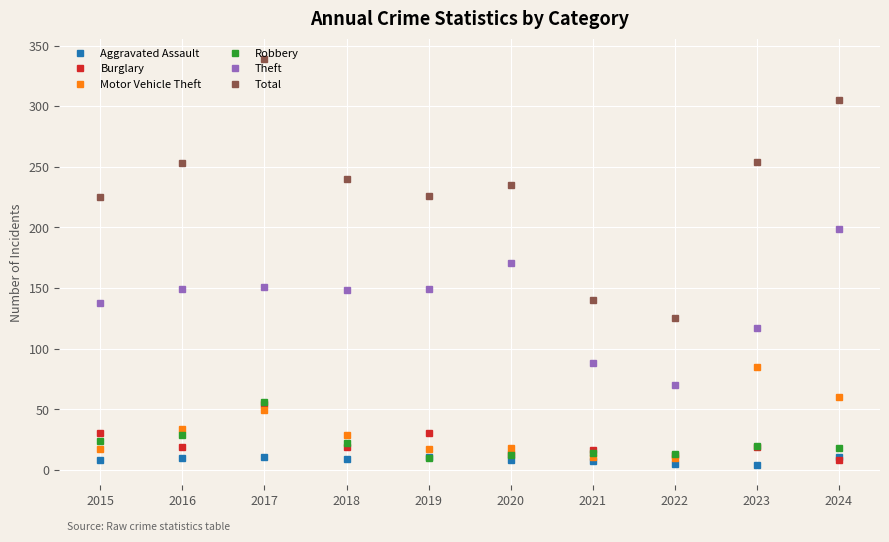

At which category is the sum across all series the highest?

2017